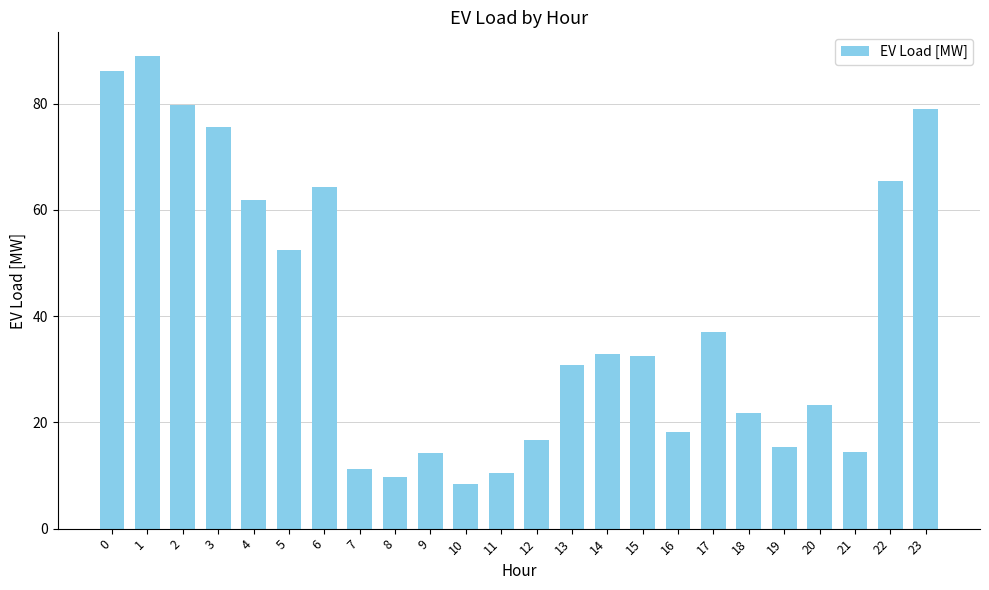

True or false: the data shows 21.7 at 18.

True